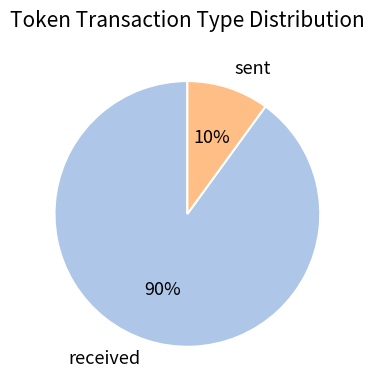

Is it true that sent is 22% of the pie?

False